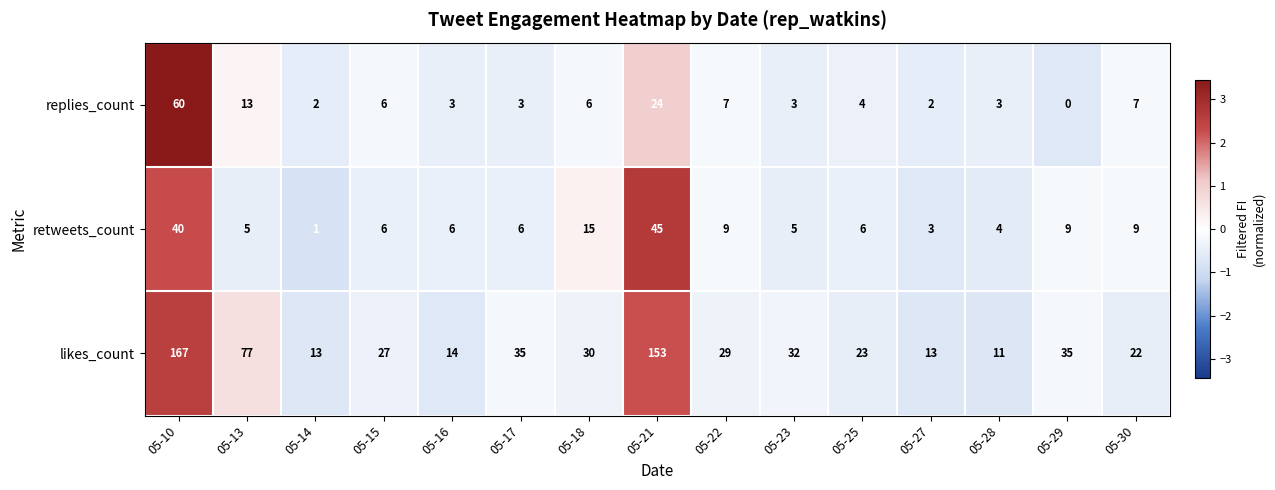

Read the replies_count value at 05-23.

3